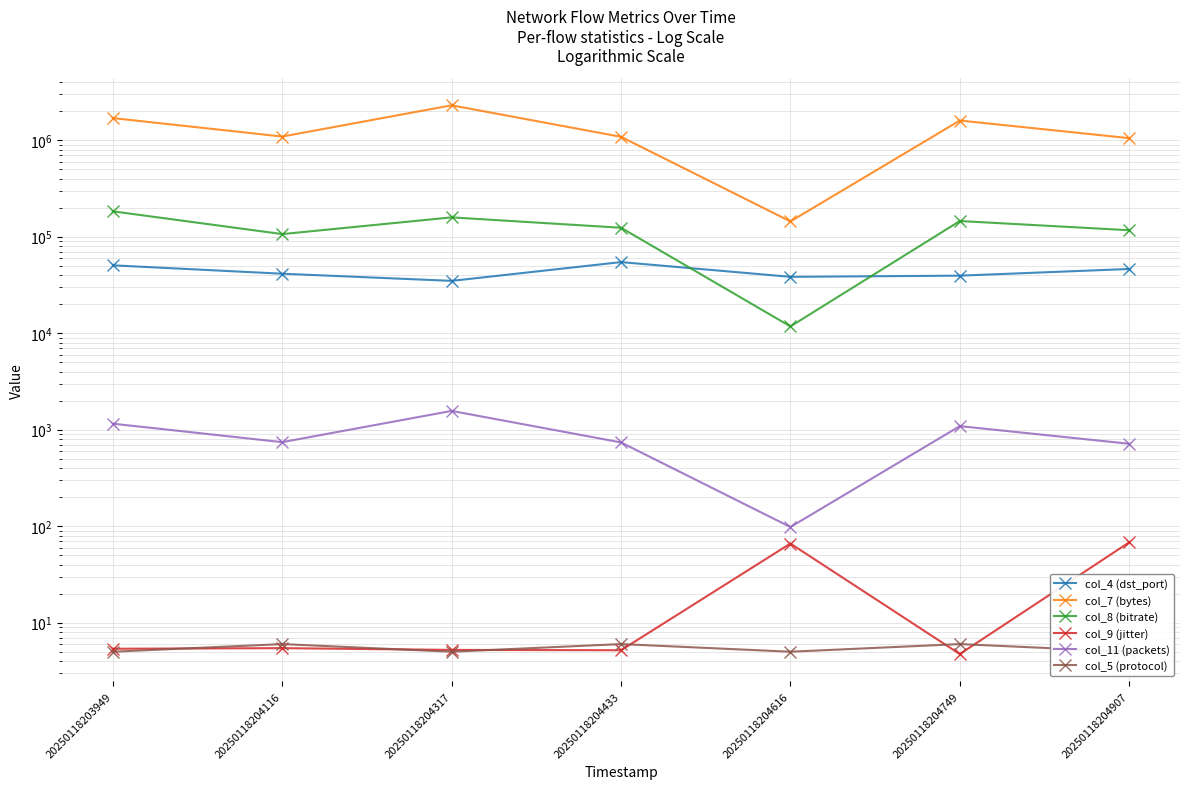

How many lines are shown in the chart?

6